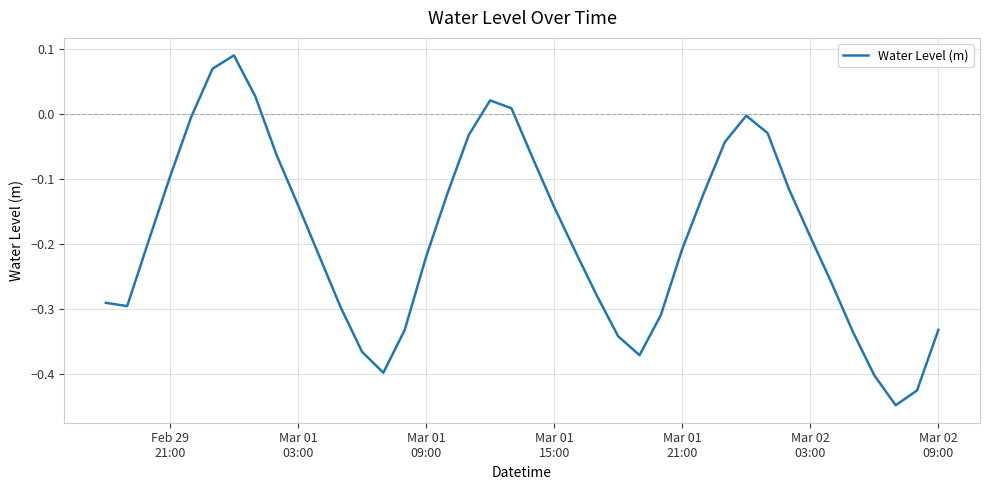

What is the difference between the maximum and minimum values?

0.5